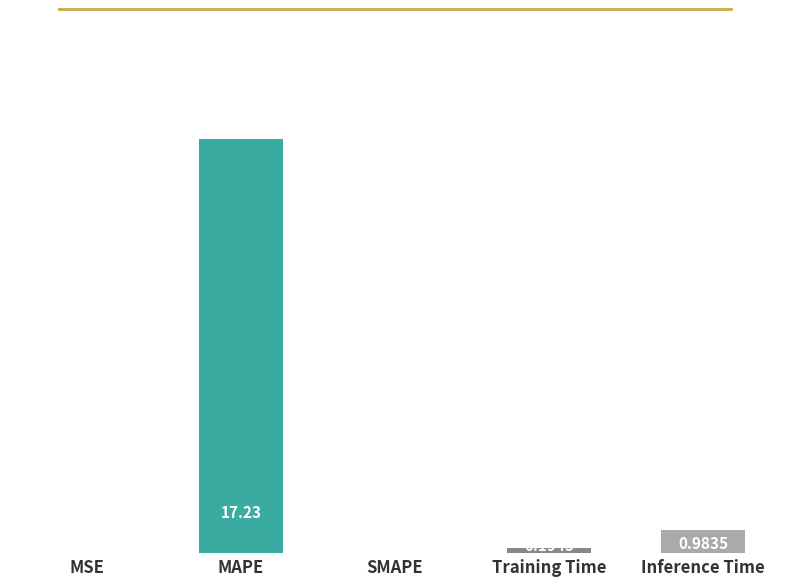

Which category has the highest value across all series?

MAPE